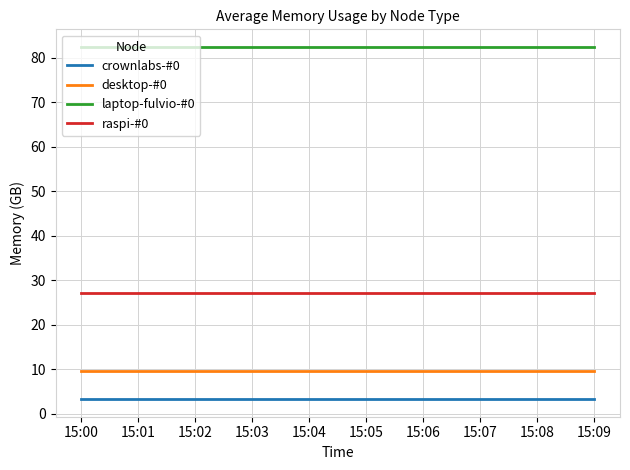

Reading right to left, list all the values displayed in this chart.

crownlabs-#0: 3.3	3.3	3.3	3.3	3.3	3.3	3.3	3.3	3.3	3.3
desktop-#0: 9.6	9.6	9.6	9.6	9.6	9.6	9.6	9.6	9.6	9.6
laptop-fulvio-#0: 82.4	82.4	82.4	82.4	82.4	82.4	82.4	82.4	82.4	82.4
raspi-#0: 27.1	27.1	27.1	27.1	27.1	27.1	27.1	27.1	27.1	27.1